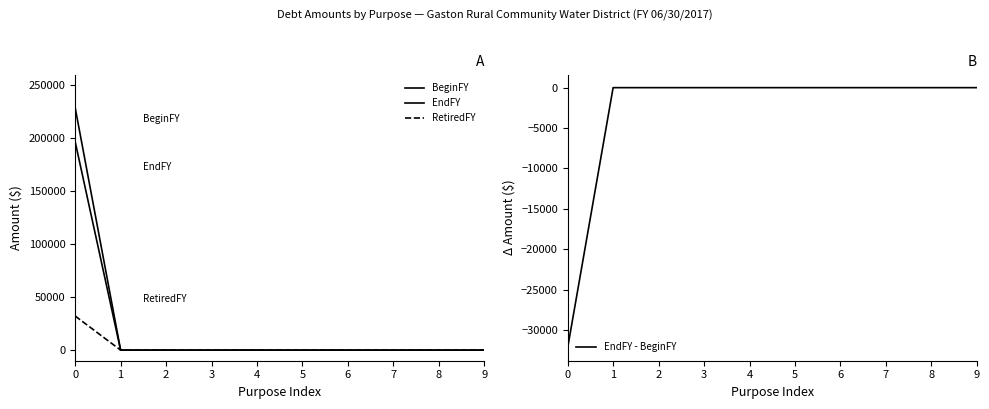

What is the sum of all RetiredFY values?

32187